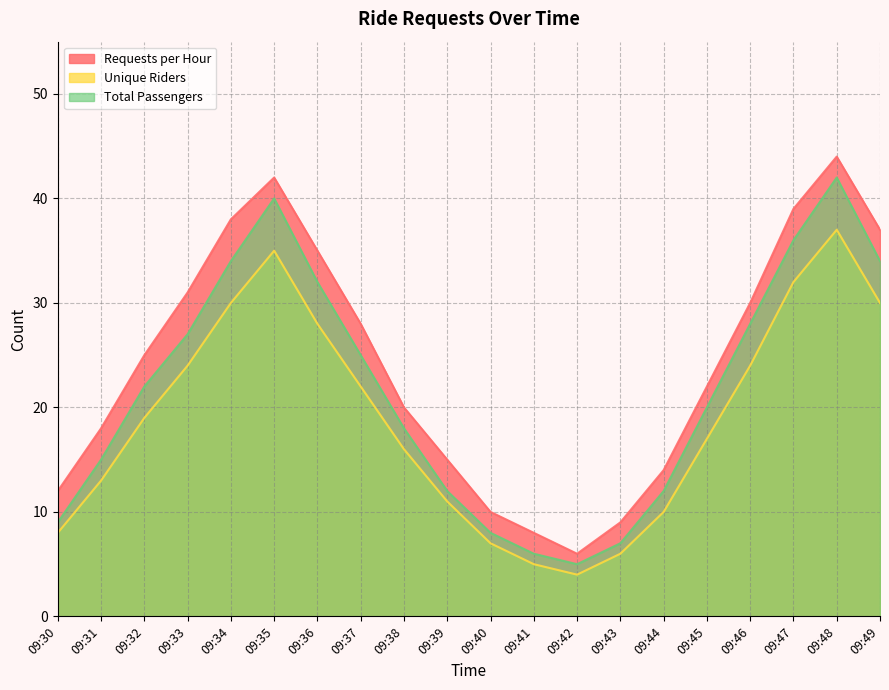

Which has a higher value, 09:39 or 09:34?

09:34